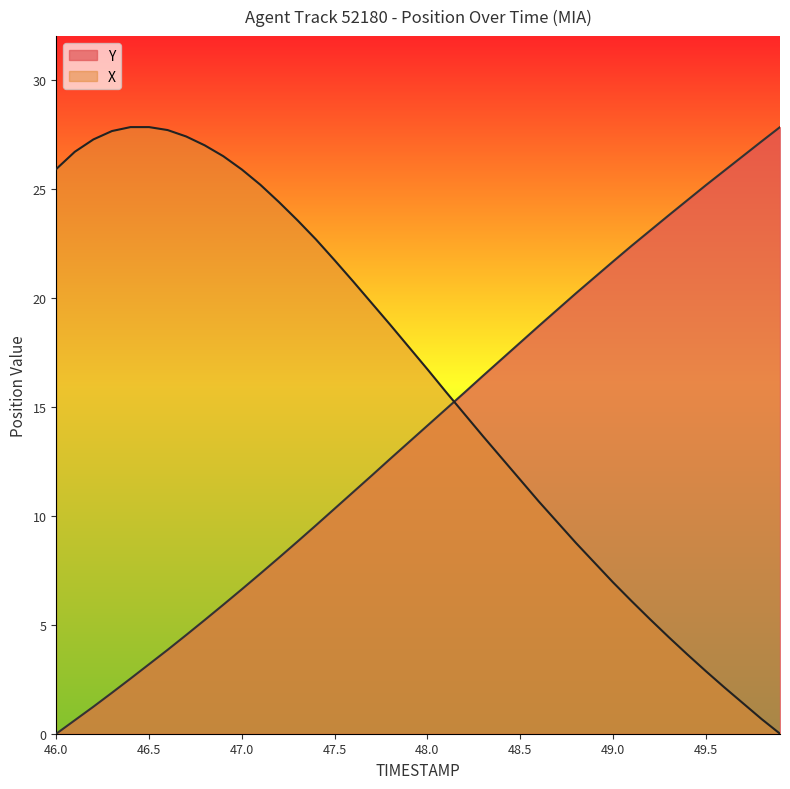

How many values in the X series are below 17?

20